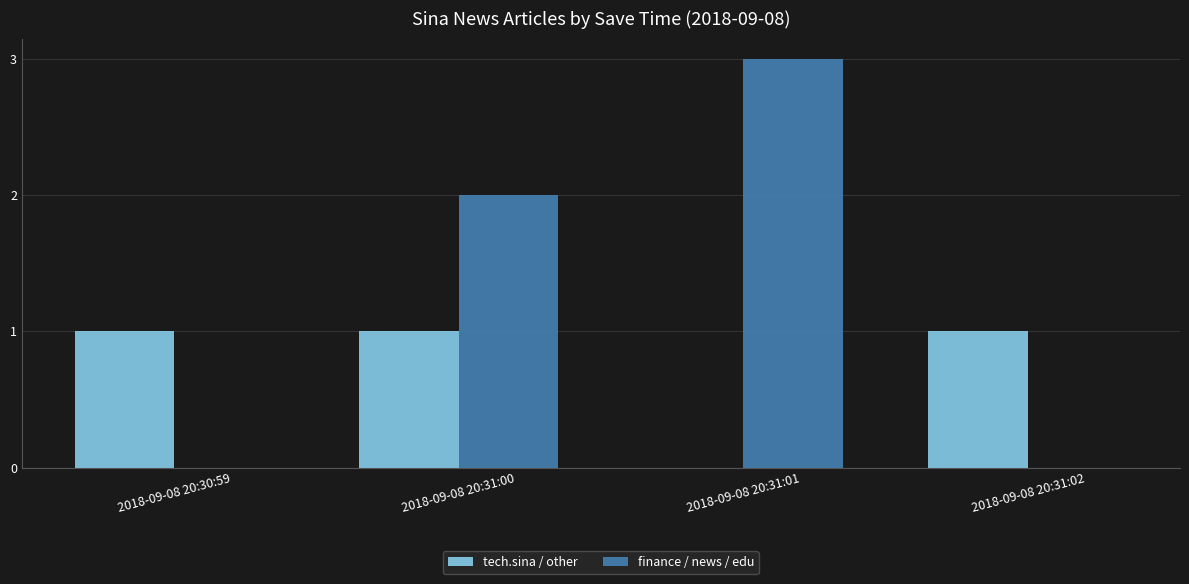

True or false: tech.sina / other has a value of 2 at 2018-09-08 20:31:02.

False